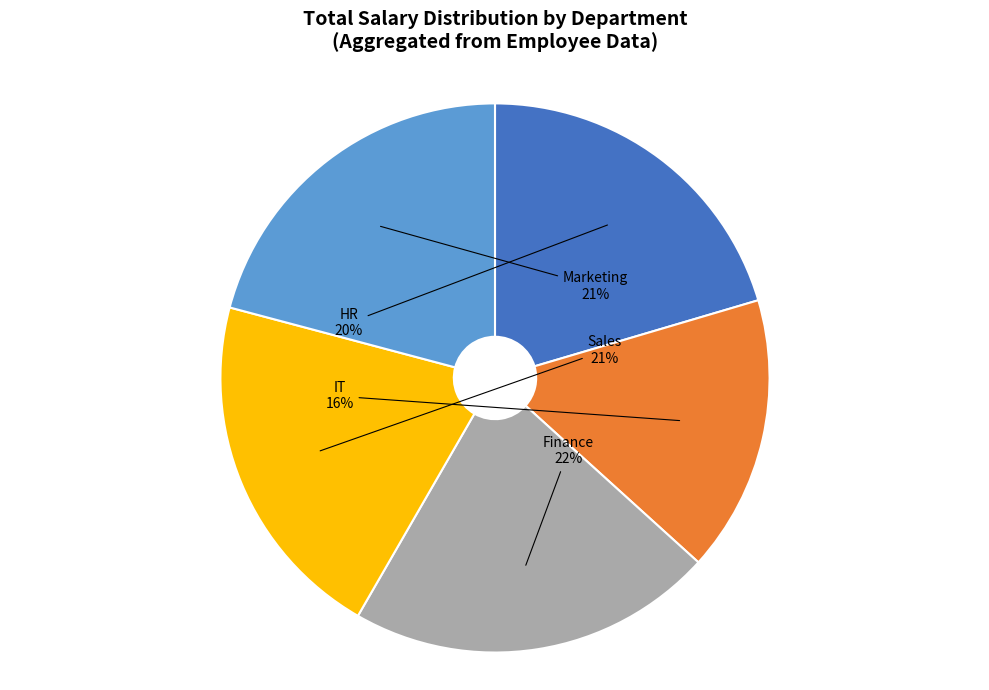

Is there any slice that represents more than half of the pie?

No